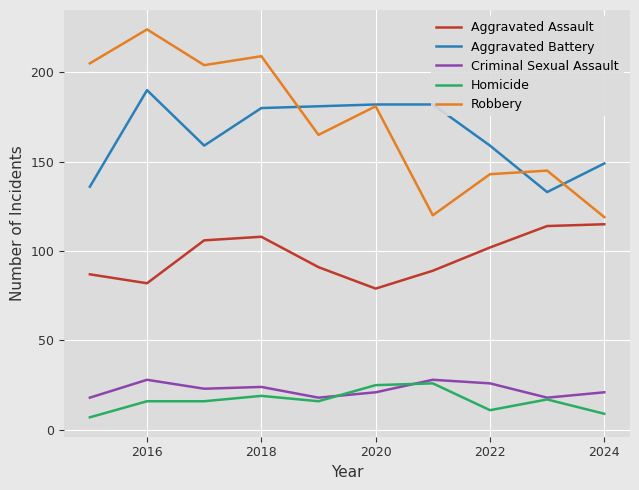

Which series ends up on top after the final intersection of Criminal Sexual Assault and Homicide?

Criminal Sexual Assault